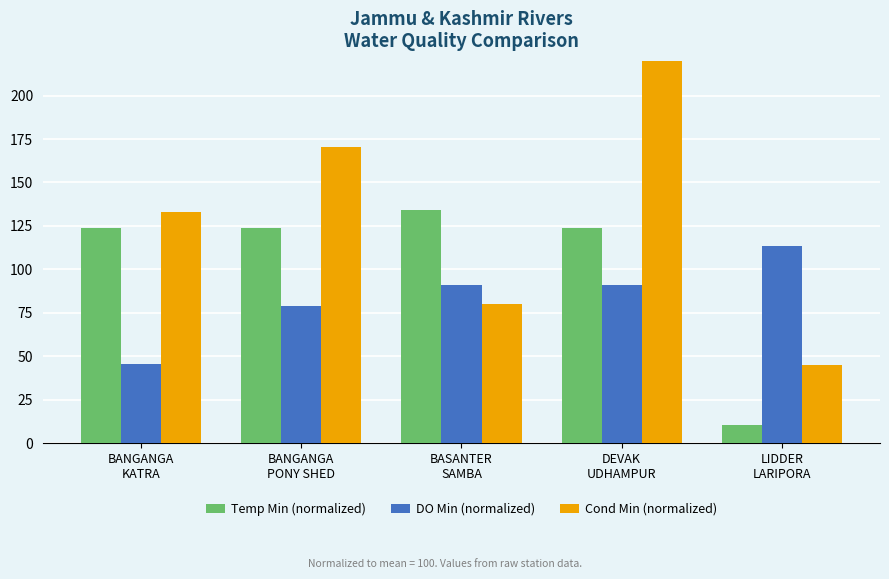

True or false: DO Min (normalized) has a value of 45.5 at BANGANGA
KATRA.

True